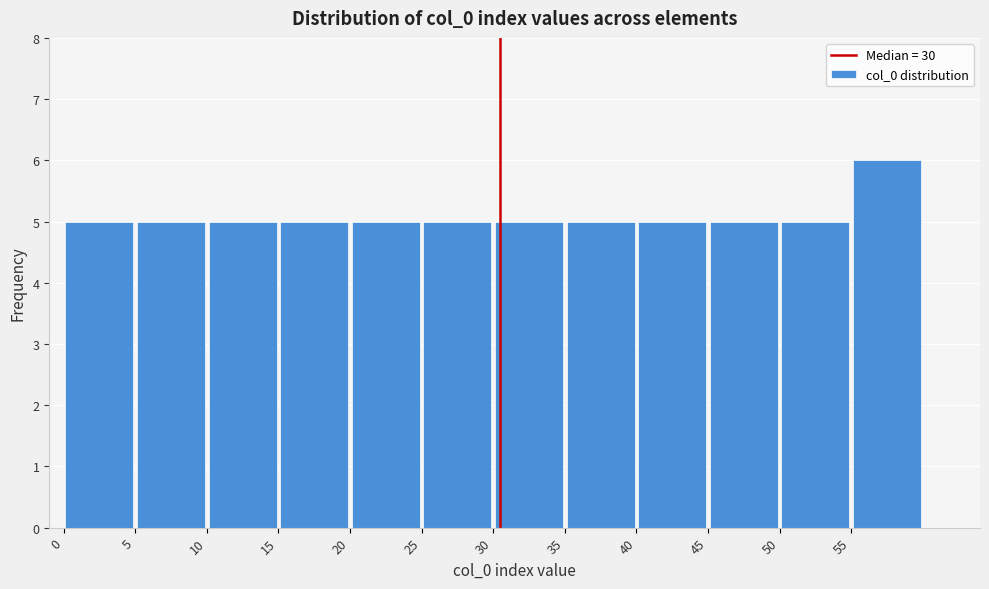

What is the height of the bar covering 45 to 50 on the x-axis? The values are not printed on the chart, so give them approximately, as read against the axis.

5